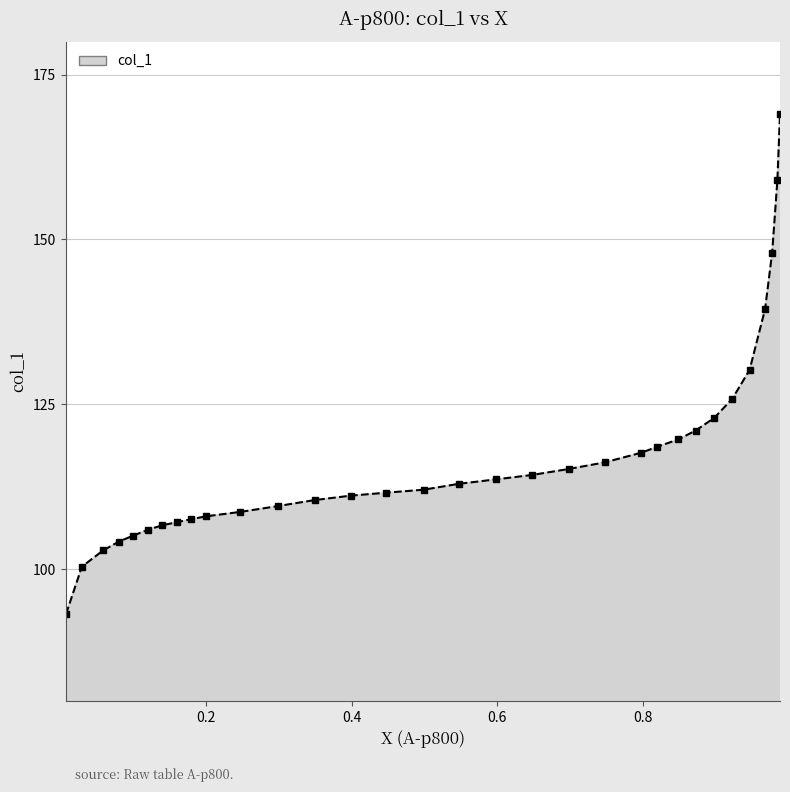

What is the difference between the second highest and minimum values?

65.8